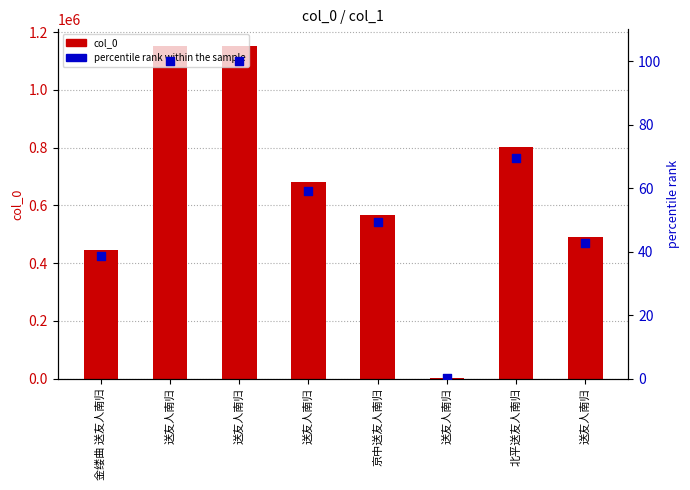

What are all the series names shown in the legend?

col_0, percentile rank within the sample